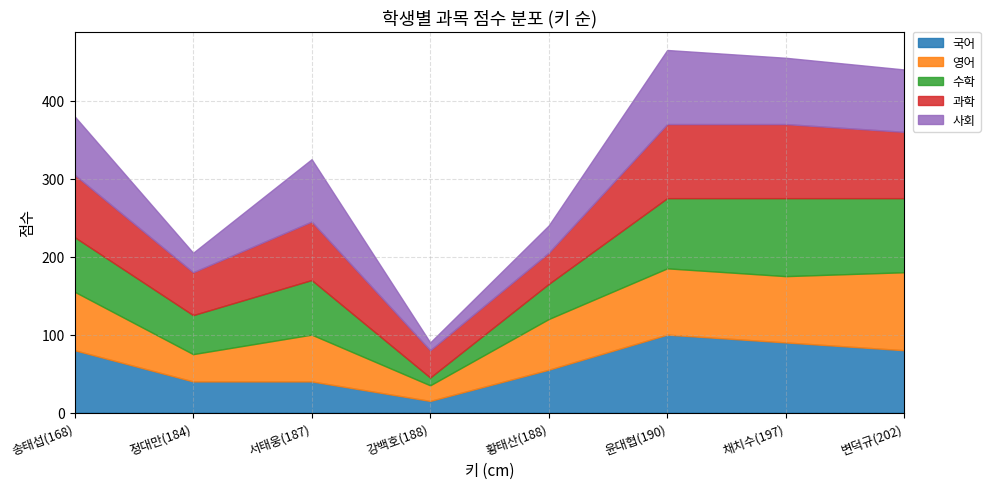

True or false: 영어 has more than 0 interior local peaks.

True